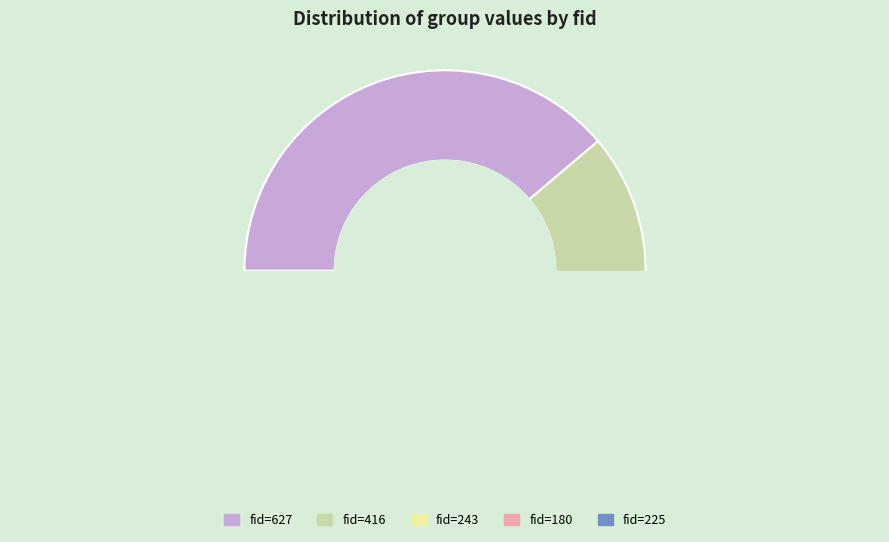

True or false: 180 accounts for 22% of the total.

False